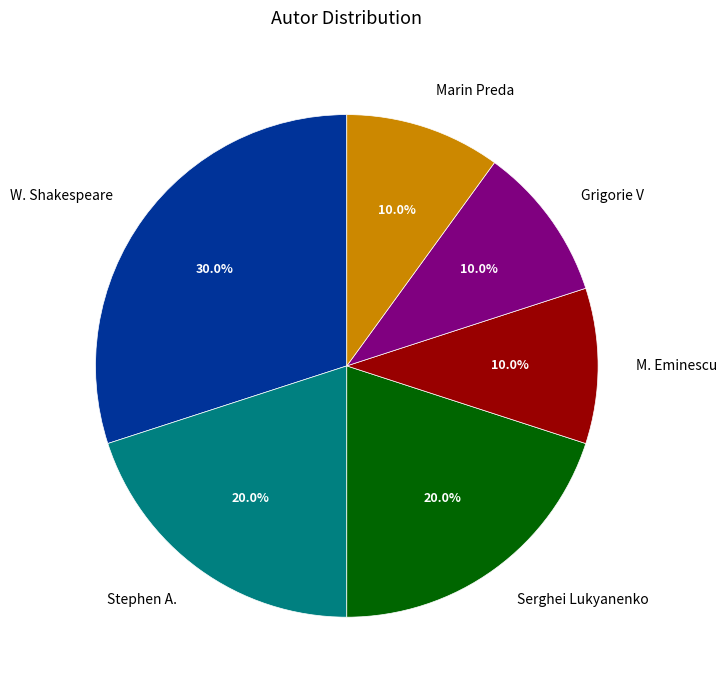

Count the number of slices in the pie.

6